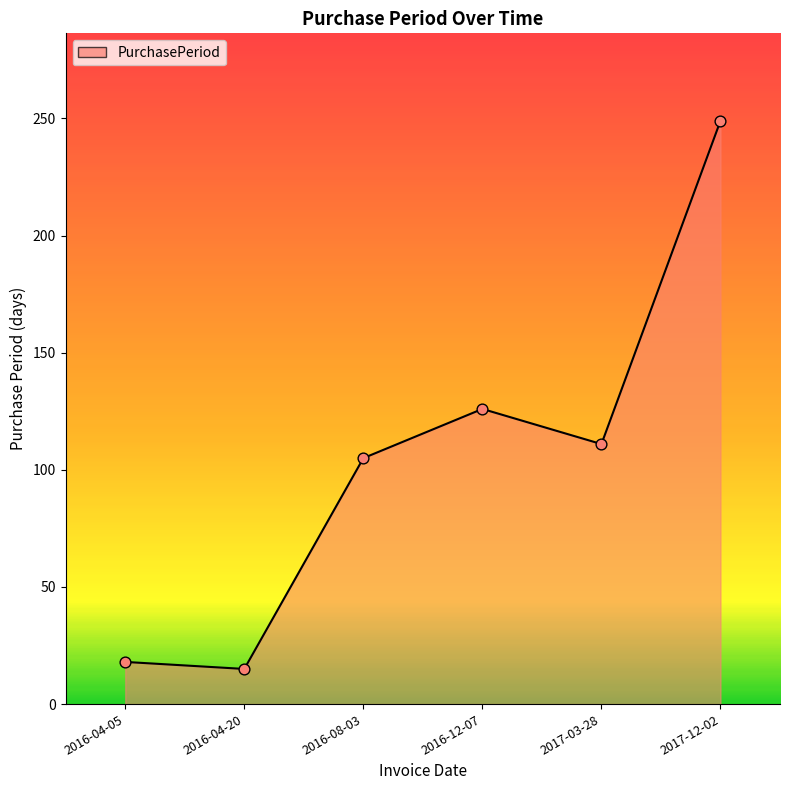

Between 2016-12-07 and 2017-12-02, which is larger?

2017-12-02